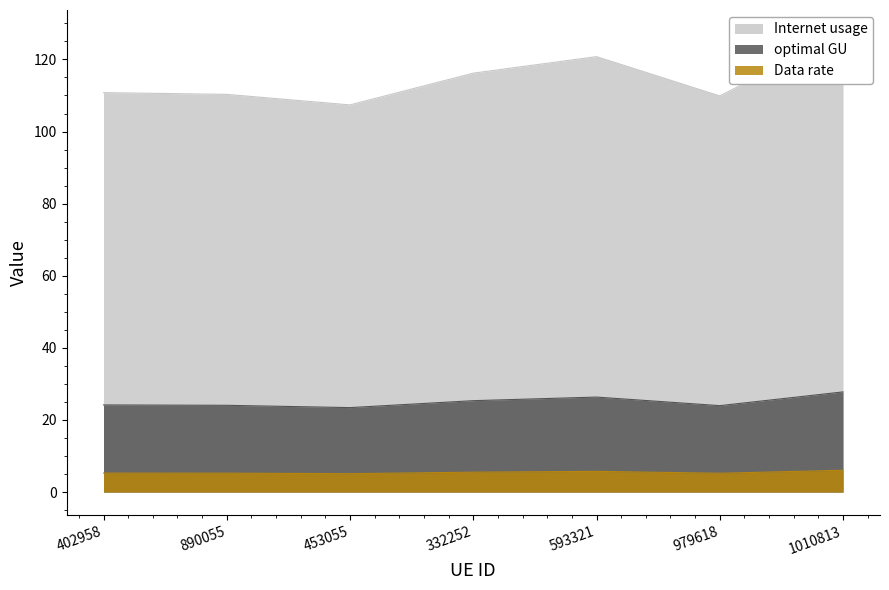

True or false: Internet usage and Data rate intersect in this chart.

False